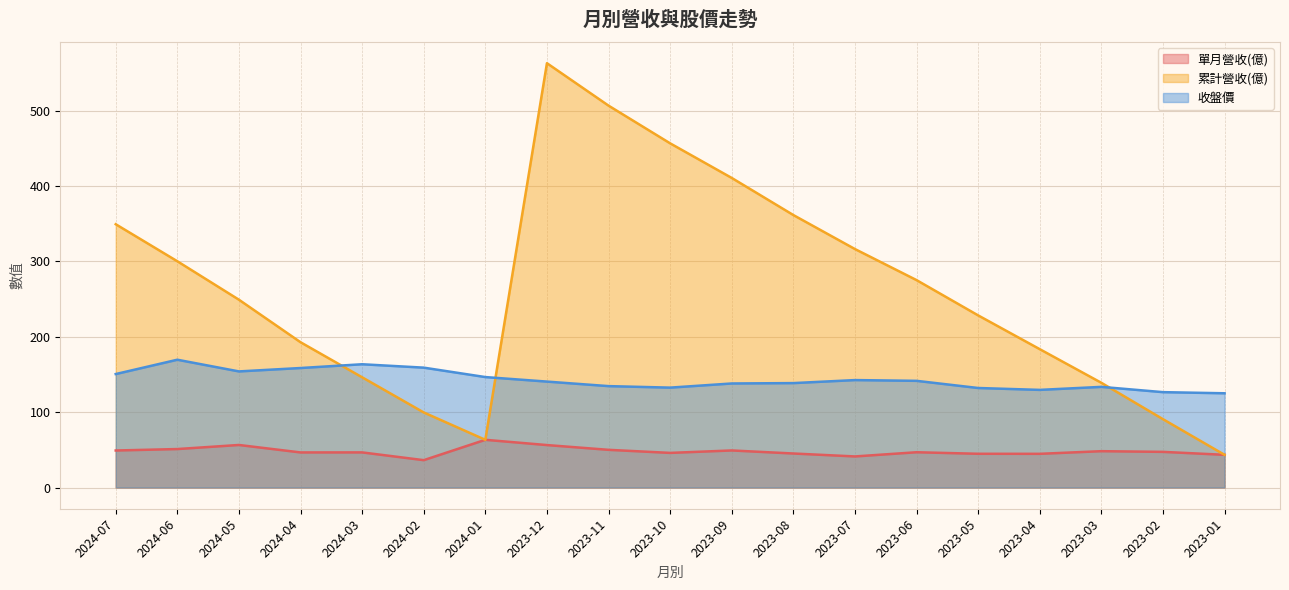

What is the spread (max minus min) of values at 2023-07?

275.1